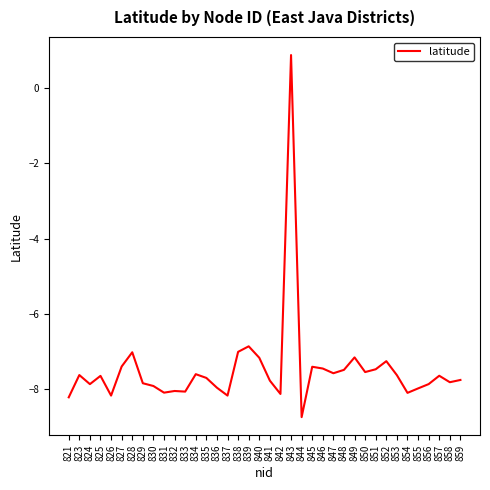

At which category does the chart reach its minimum across all series?

844